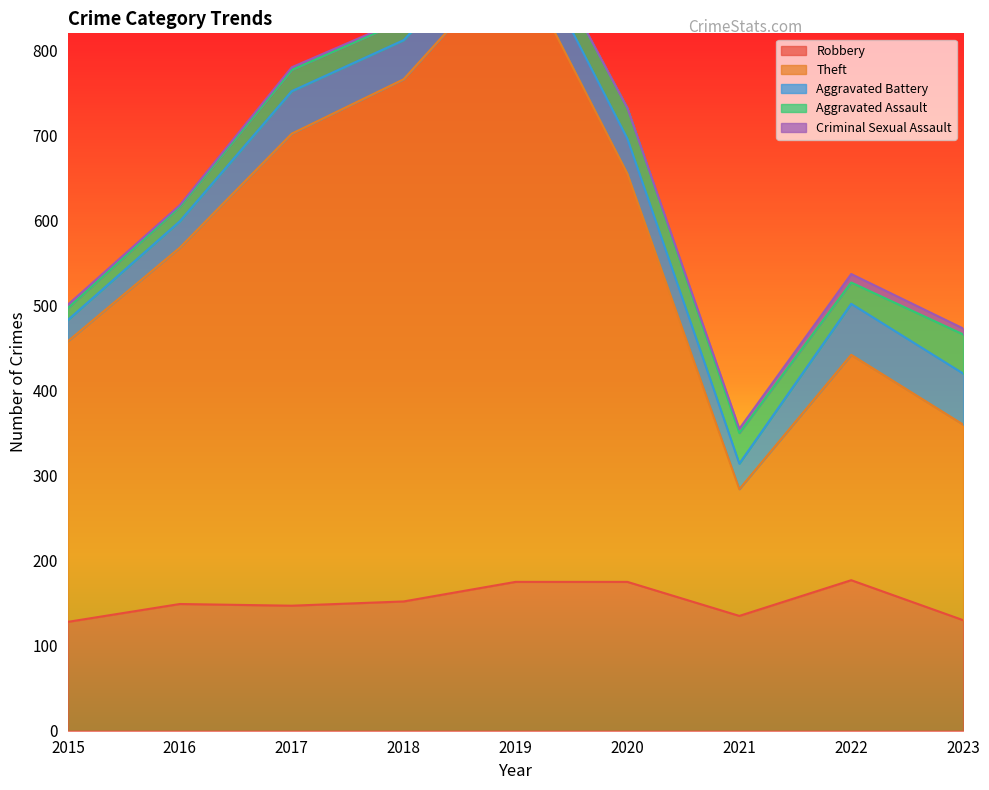

Does the chart have visible grid lines?

No